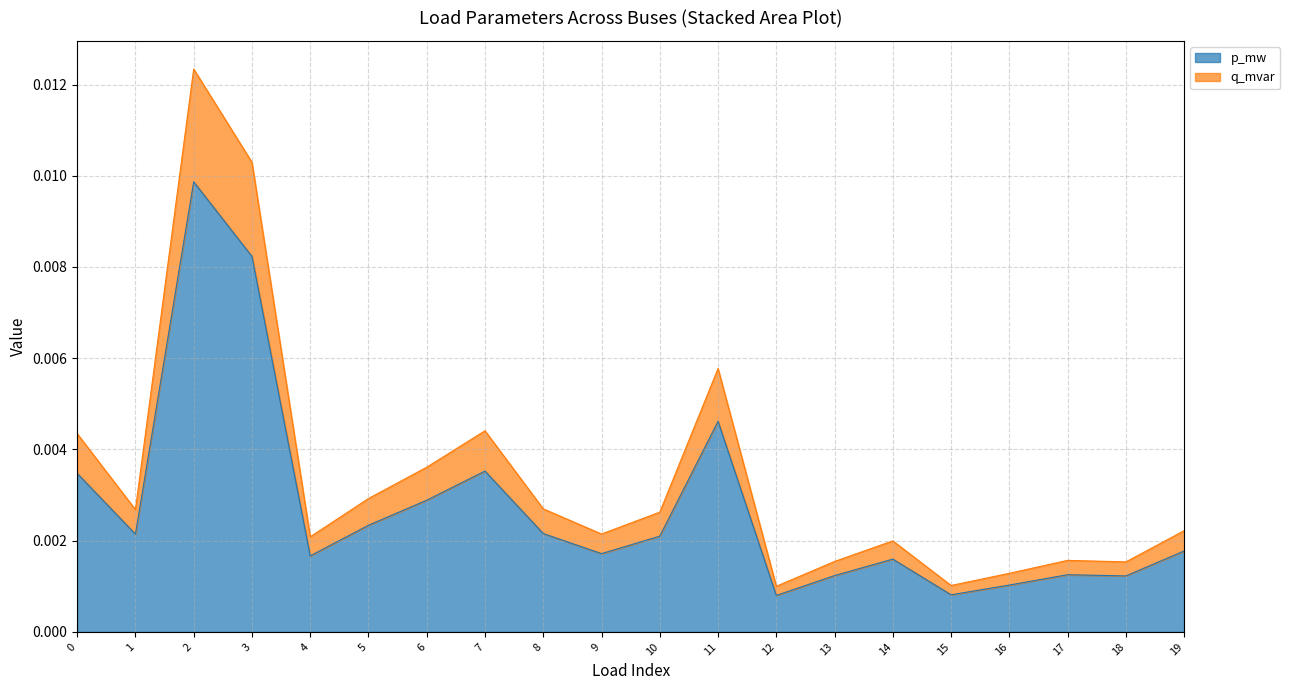

At which label is p_mw closest to 0?

12